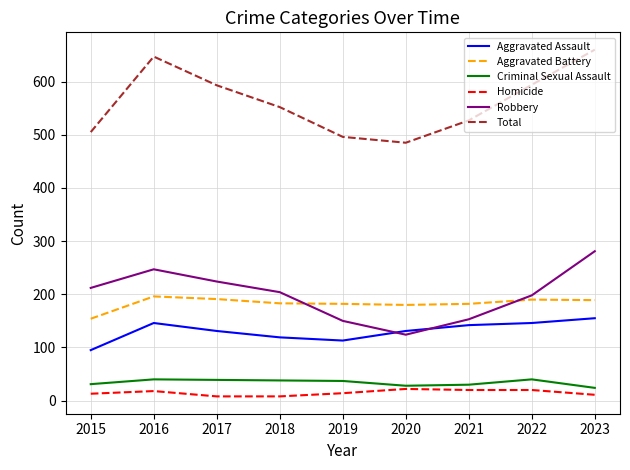

The Aggravated Assault series shows 82 at 2023. True or false?

False